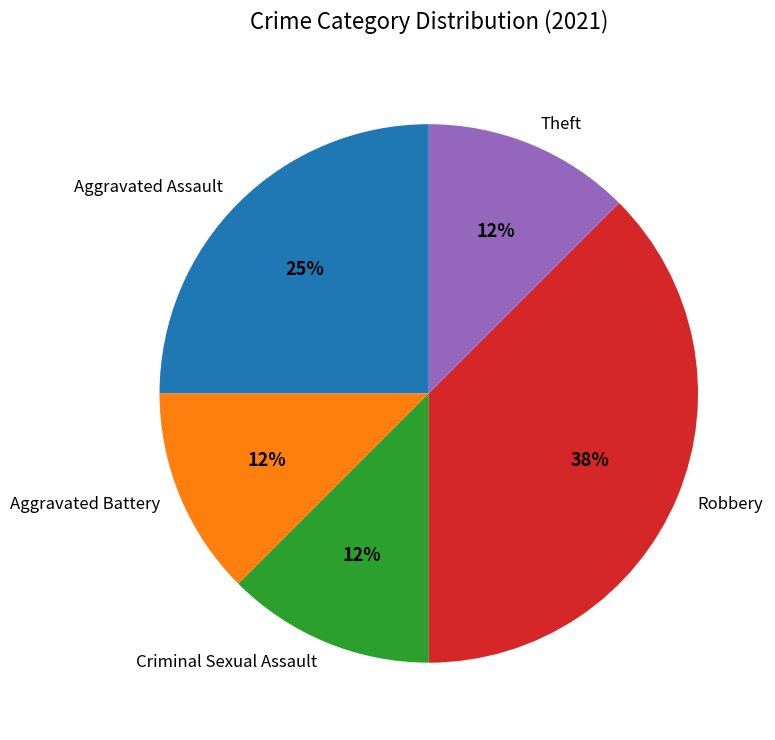

Which has a higher value, Aggravated Battery or Aggravated Assault?

Aggravated Assault